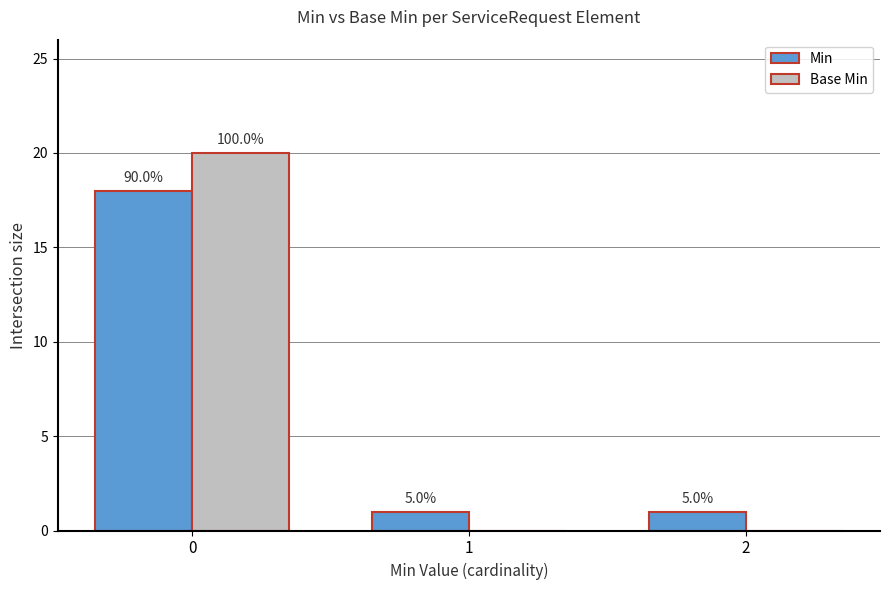

How many groups of bars are there?

3